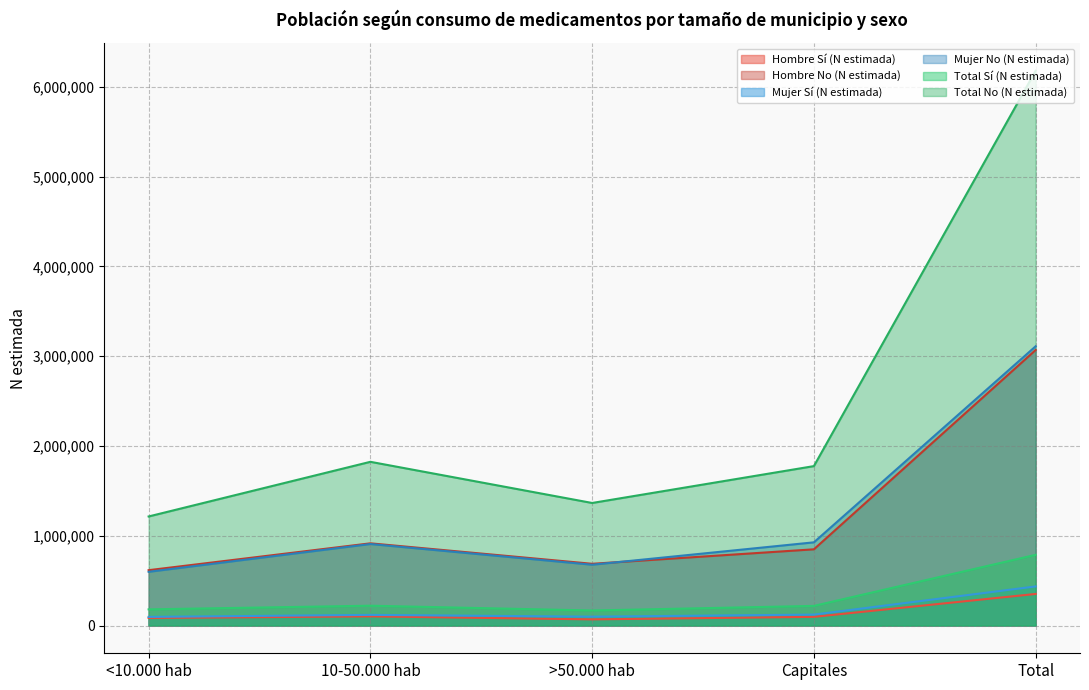

How many distinct data groups are displayed?

6